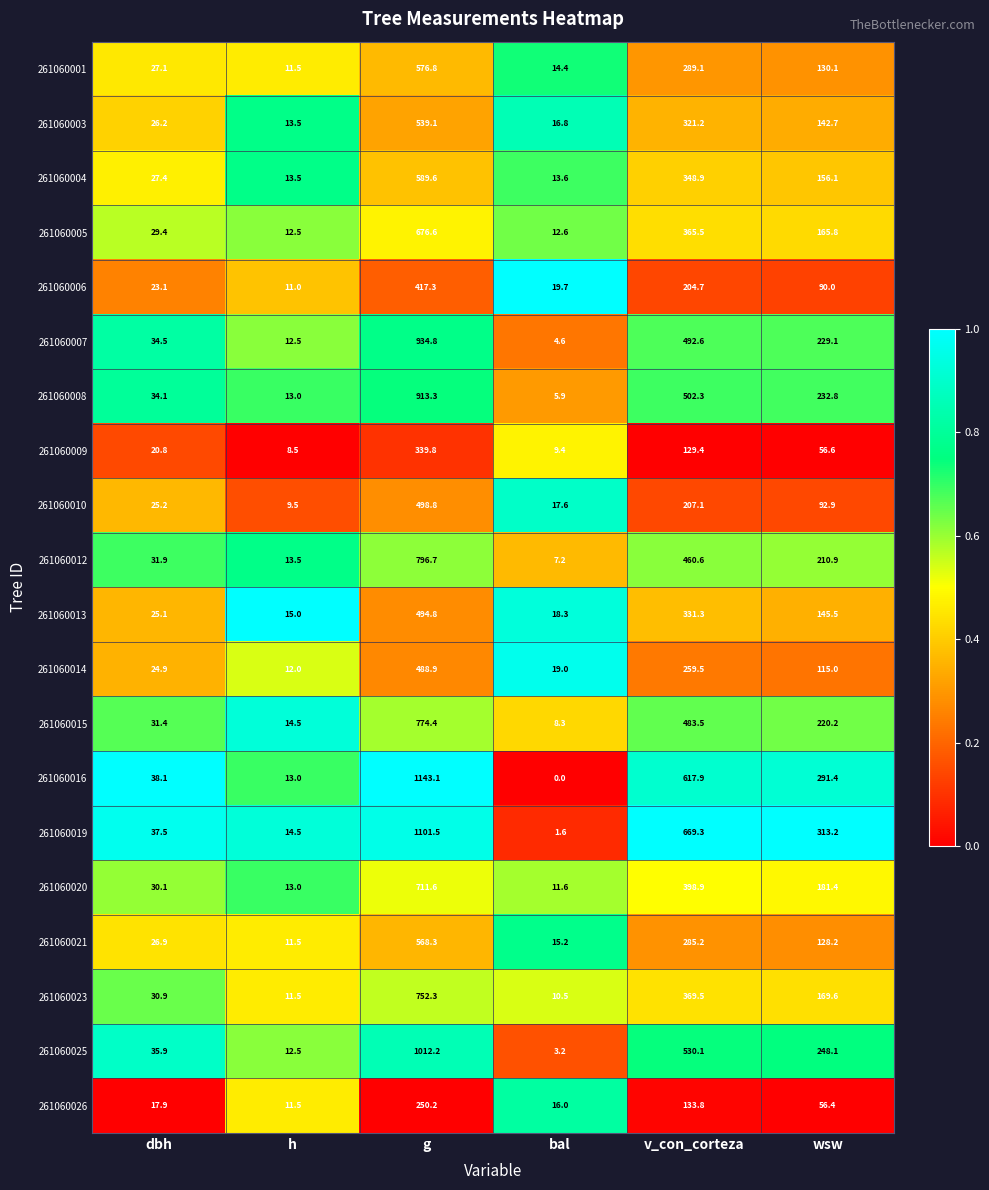

List the series in order of their peak value, lowest first.

261060026, 261060009, 261060006, 261060014, 261060013, 261060010, 261060003, 261060021, 261060001, 261060004, 261060005, 261060020, 261060023, 261060015, 261060012, 261060008, 261060007, 261060025, 261060019, 261060016